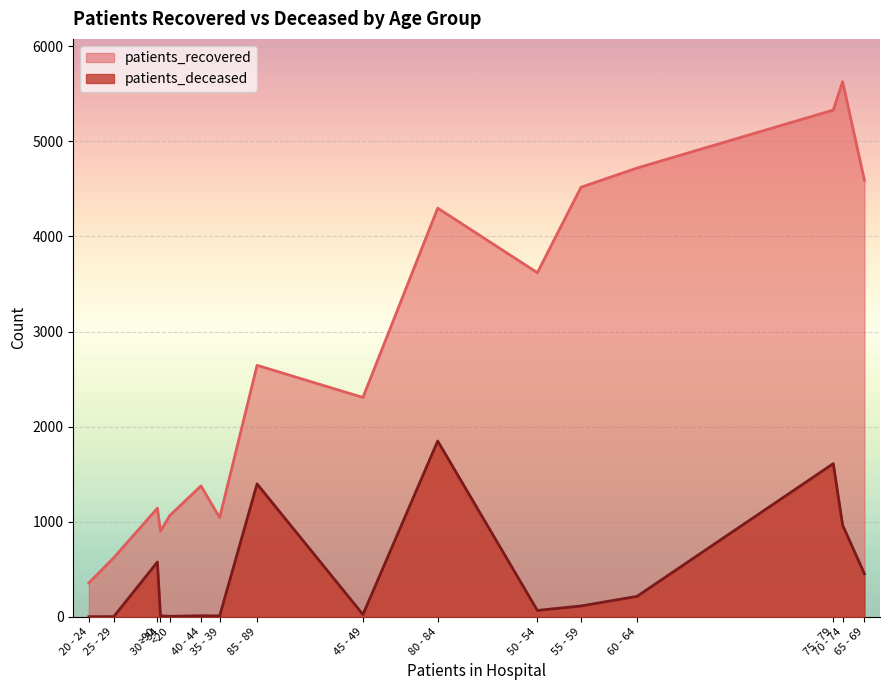

In patients_deceased, how many points are lower than both neighbors (excluding endpoints)?

4